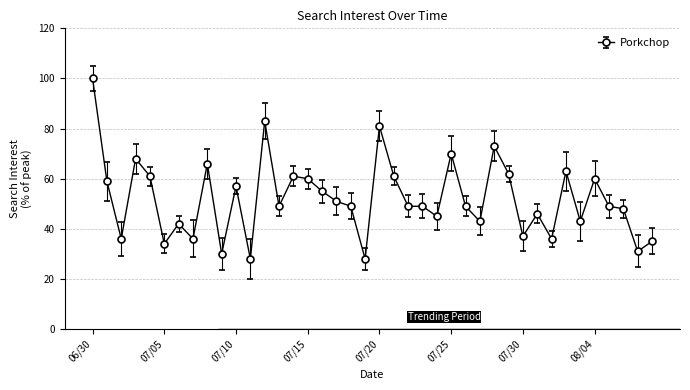

What is the average value?

52